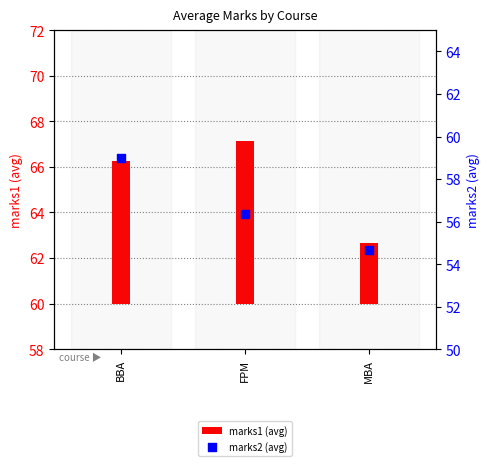

Between MBA and BBA, which is larger?

BBA